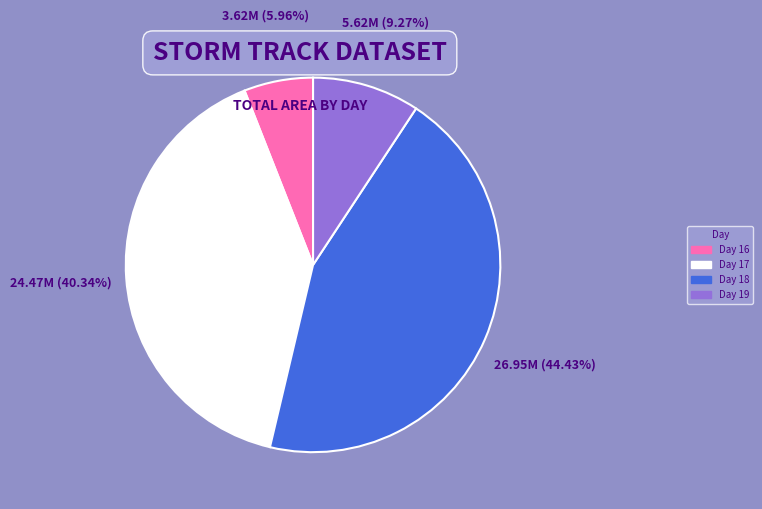

Is there any slice that represents more than half of the pie?

No